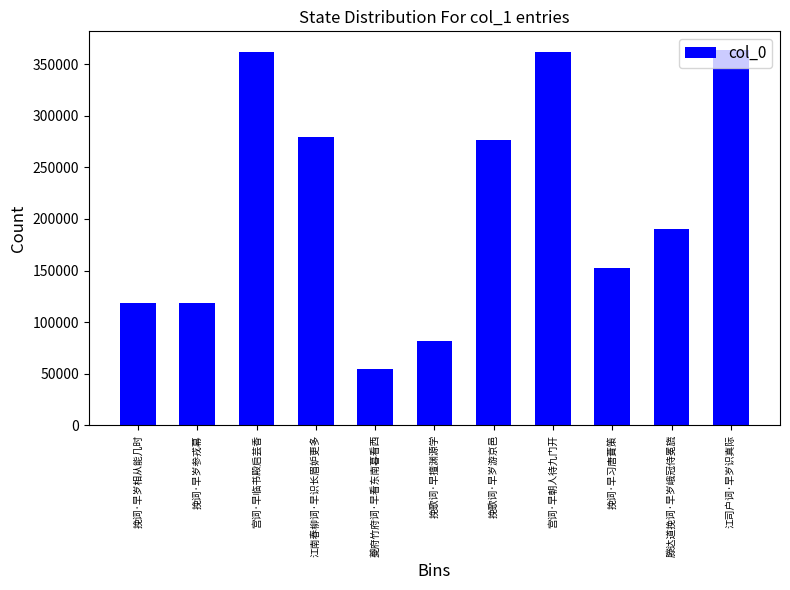

What is the value of the 9th bar from the left?

152302